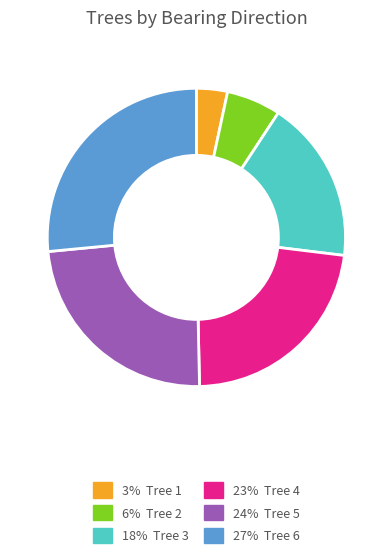

Does any single category account for the majority?

No